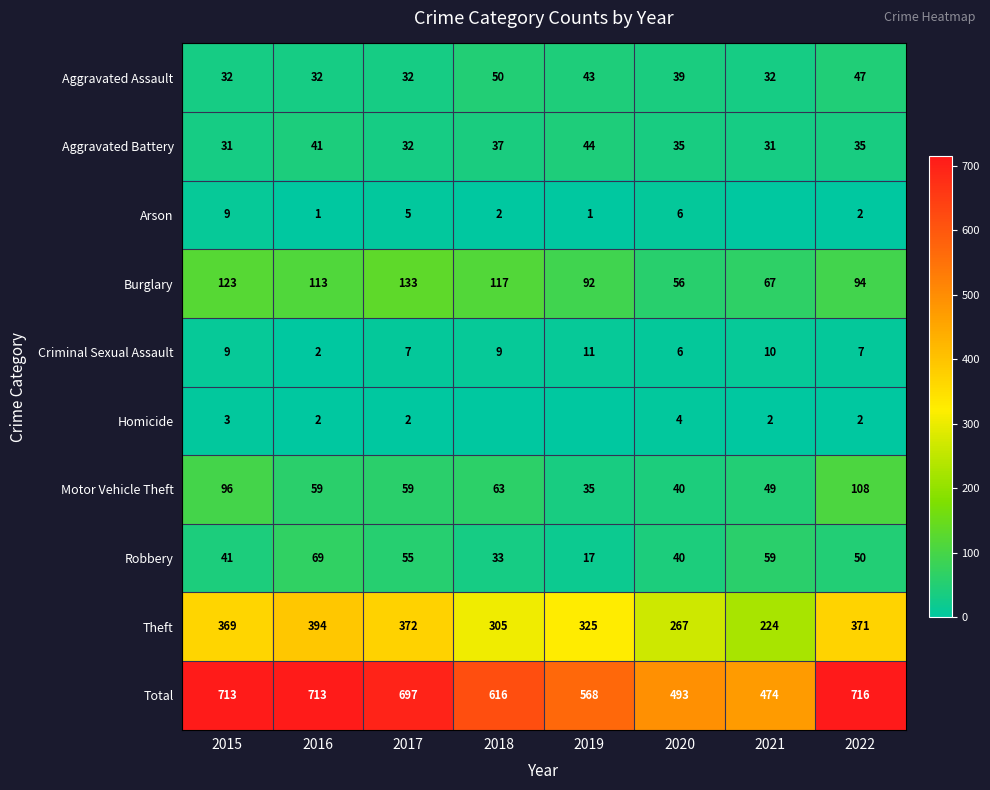

Is it true that Aggravated Battery equals 13 at 2020?

False